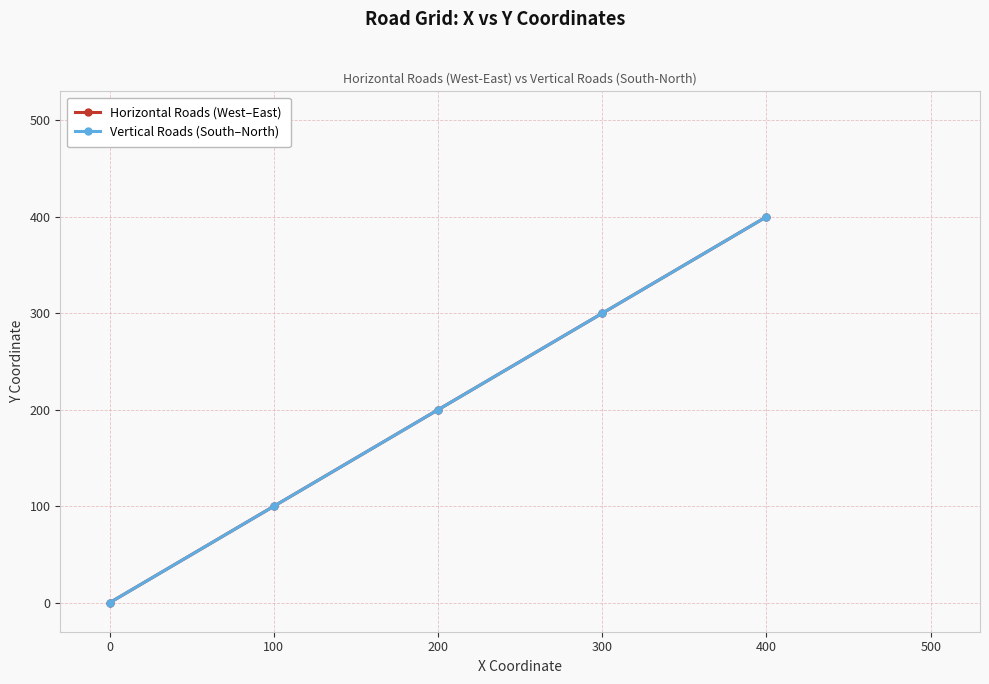

Is this an area chart (filled region under the line)?

No